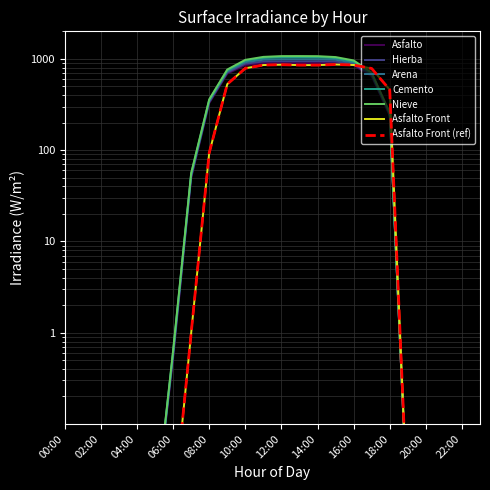

At which category is the sum across all series the highest?

12:00